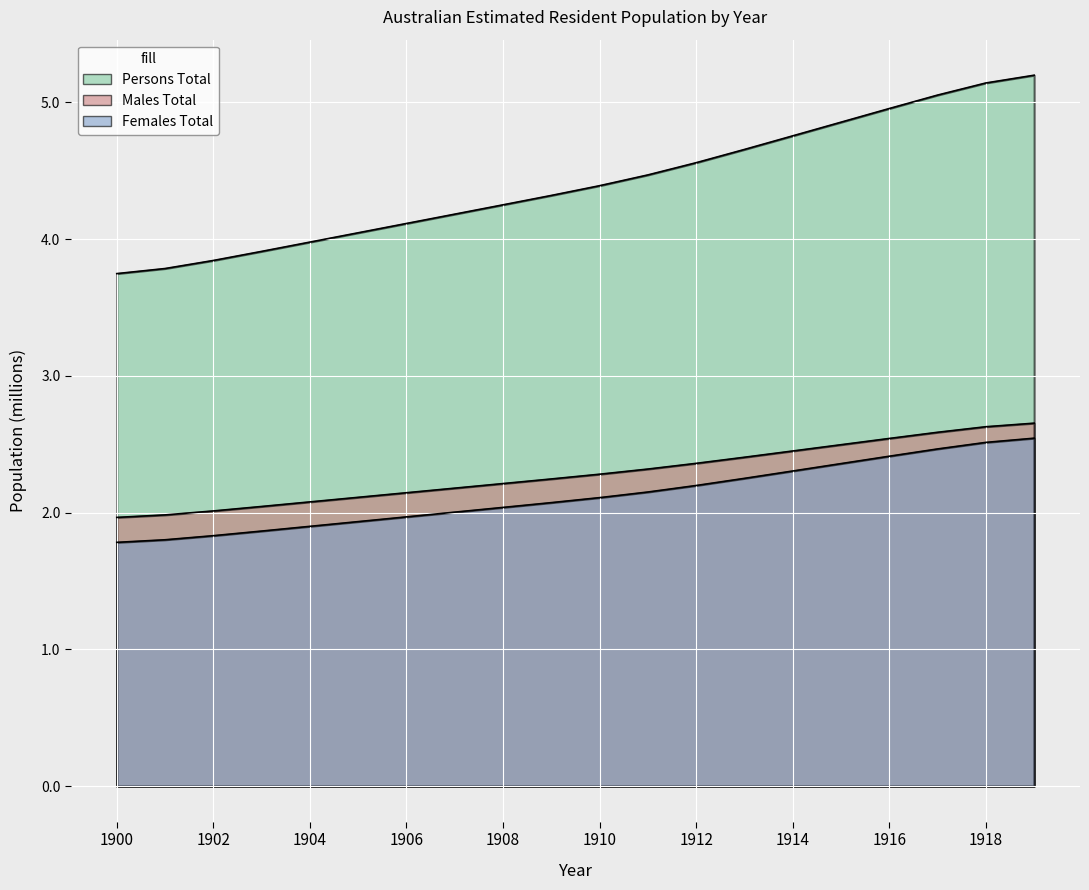

Which category has the lowest value in the Males Total series?

1900